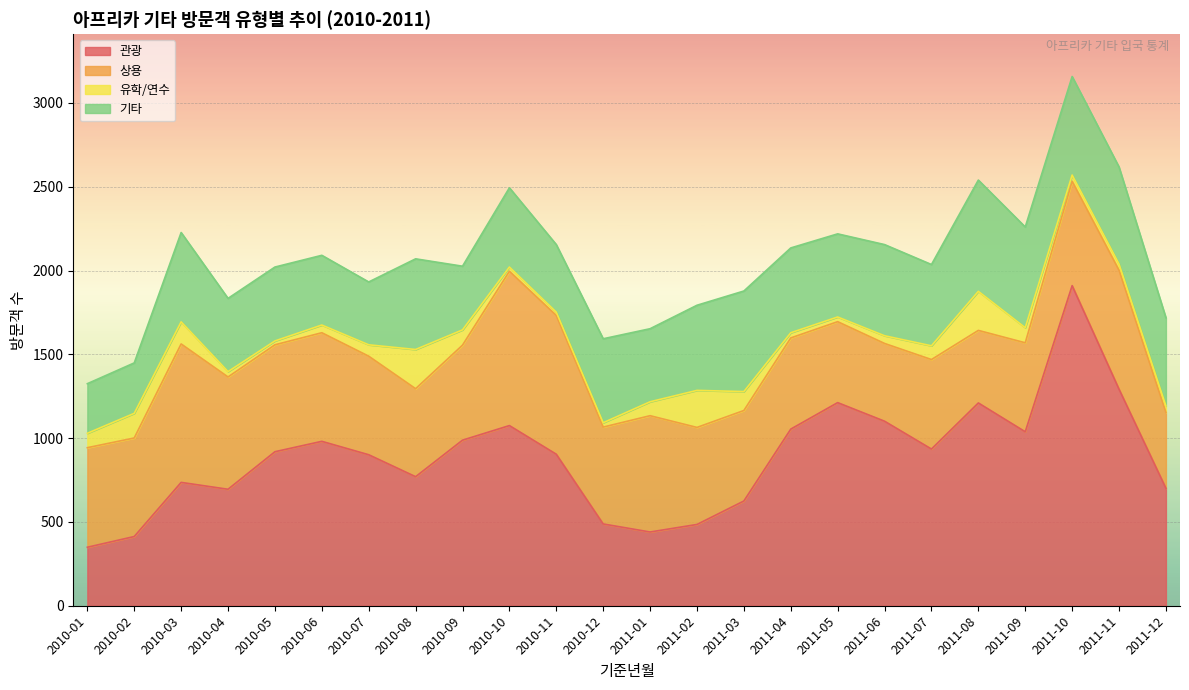

What is the difference between the maximum and minimum values in the 관광 series?

1561